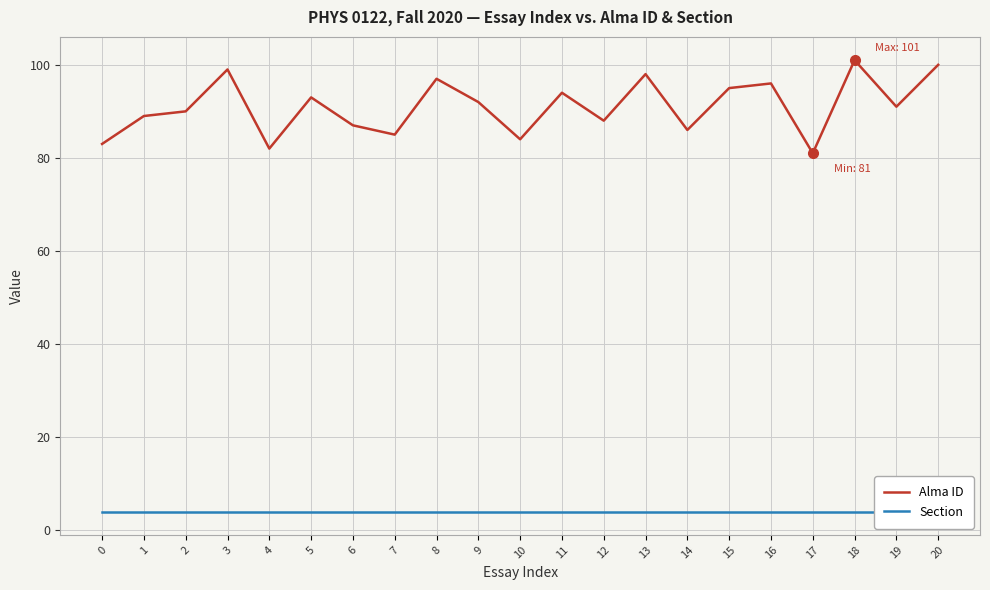

True or false: Section and Alma ID cross at least once.

False